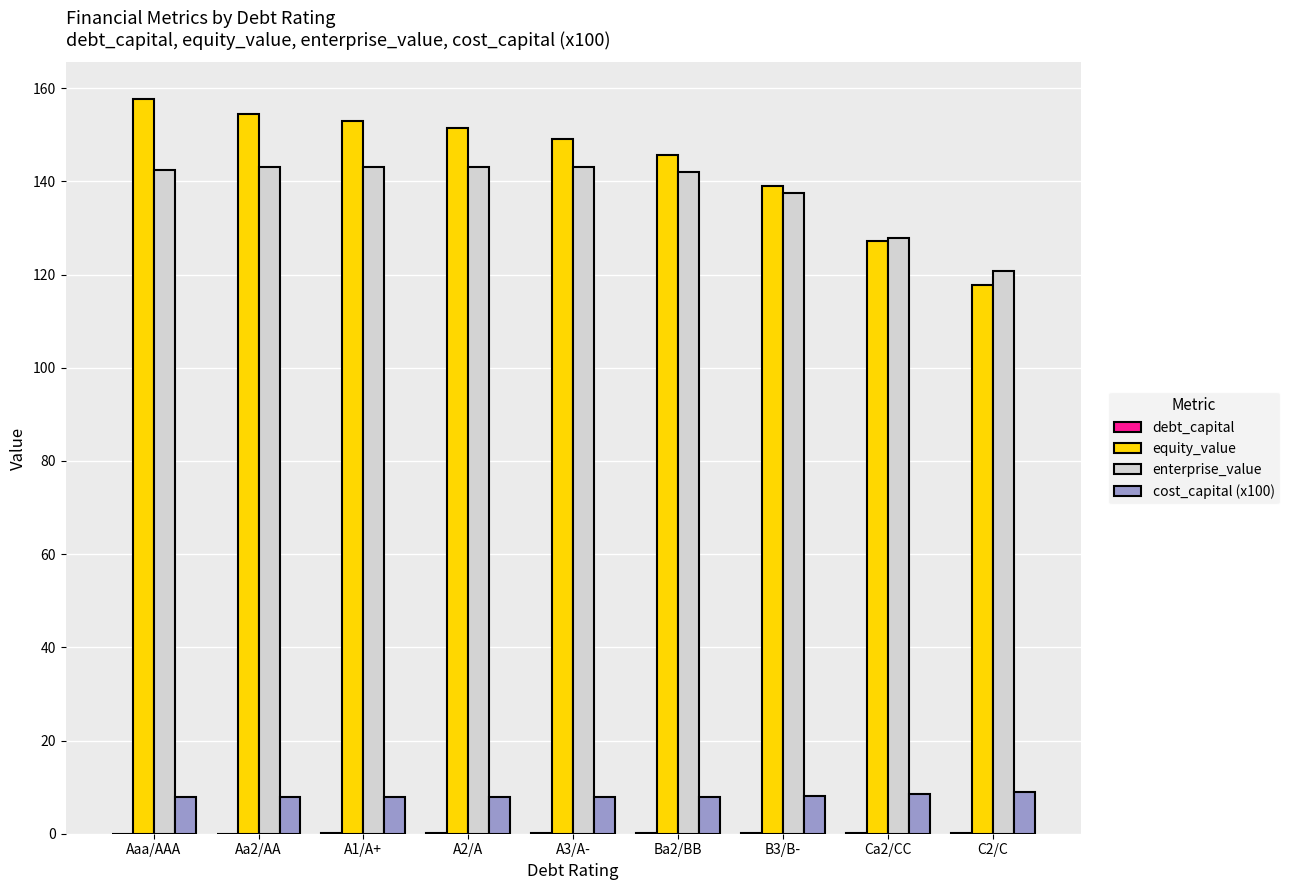

What is the highest value of the enterprise_value series?

143.1